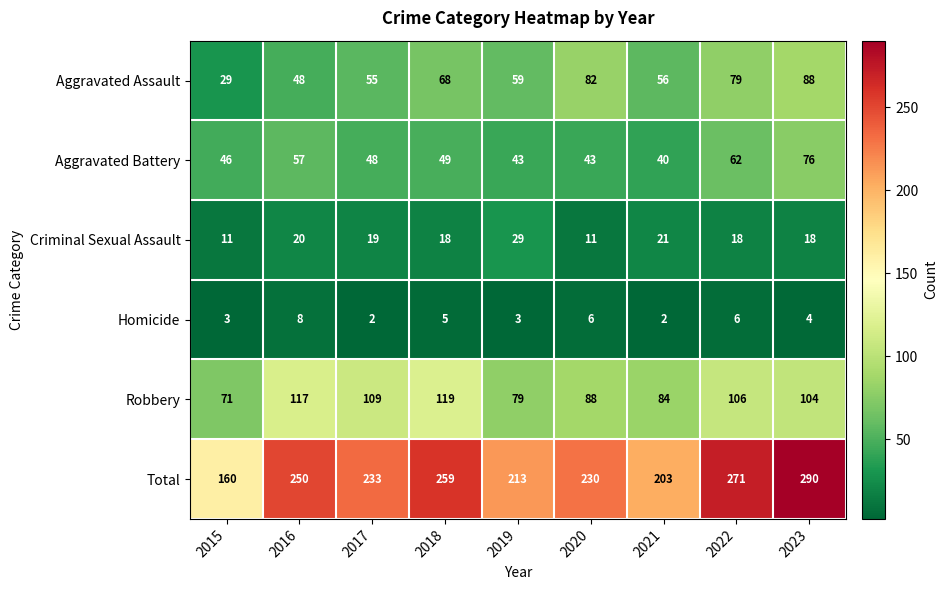

What is the sum of all Total values?

2109